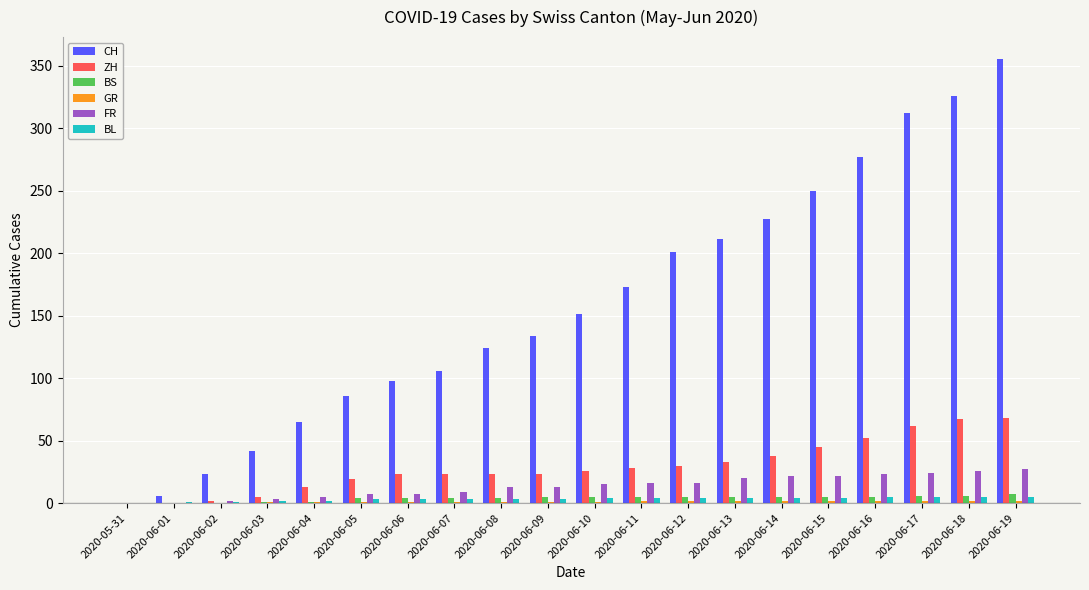

True or false: CH has a value of 0 at 2020-05-31.

True